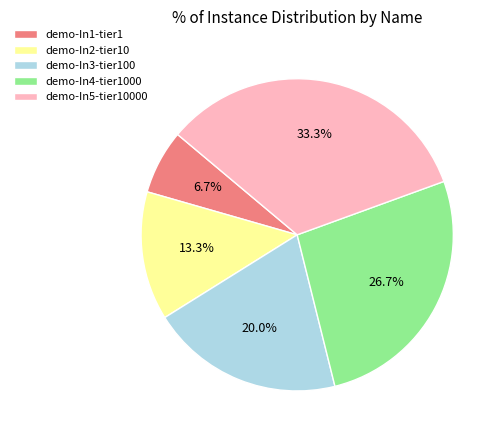

Combined, do demo-In3-tier100 and demo-In2-tier10 account for over 50%?

No